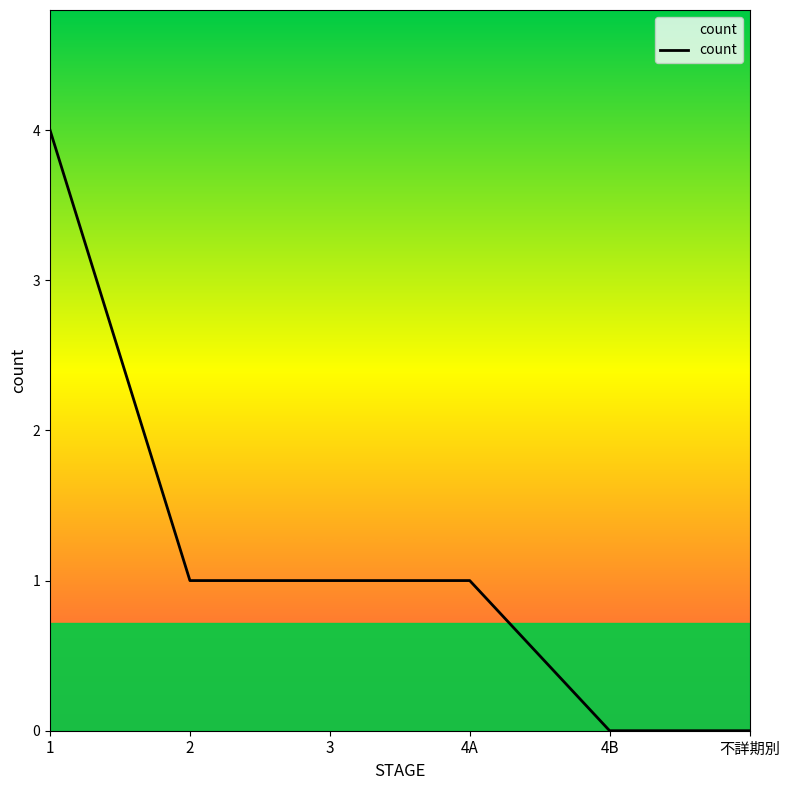

What position from the left is 不詳期別?

6